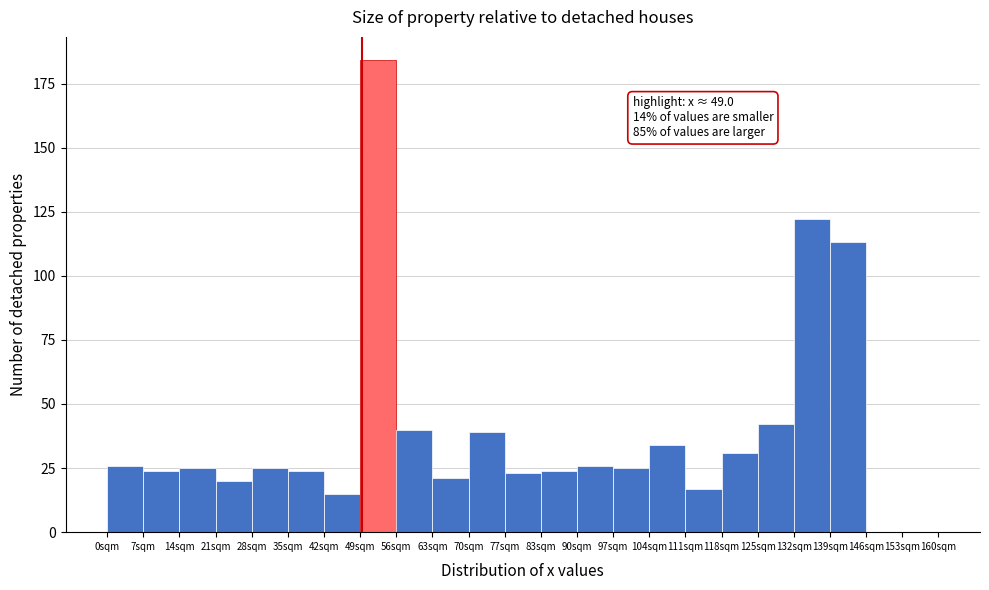

Which range on the x-axis has the tallest bar?

49 to 56